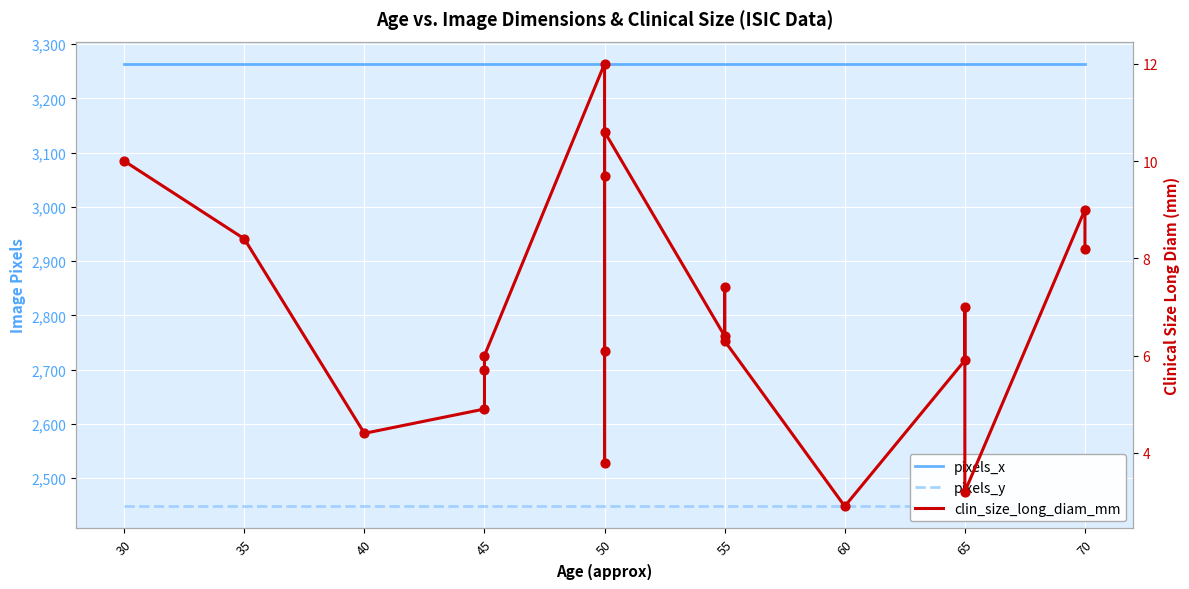

Which series has the largest total across all categories?

pixels_x